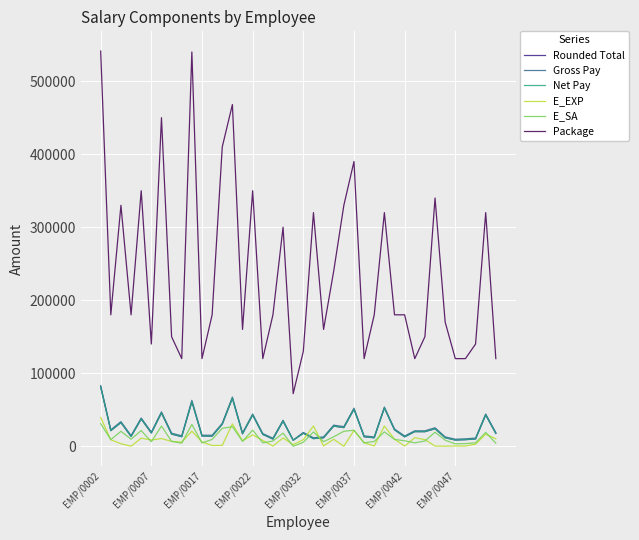

What is the maximum value for Gross Pay?

83085